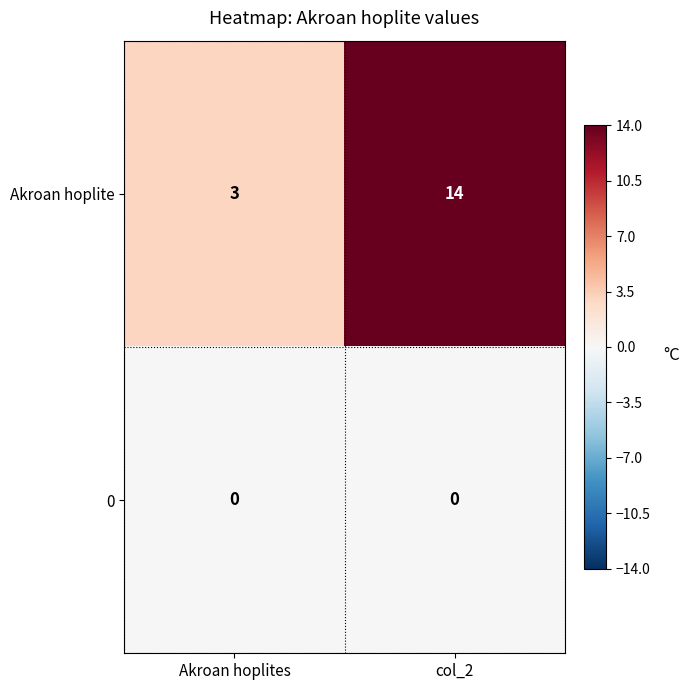

Reading left to right, transcribe all the data shown in this chart.

Akroan hoplite: 3	14
0: 0	0